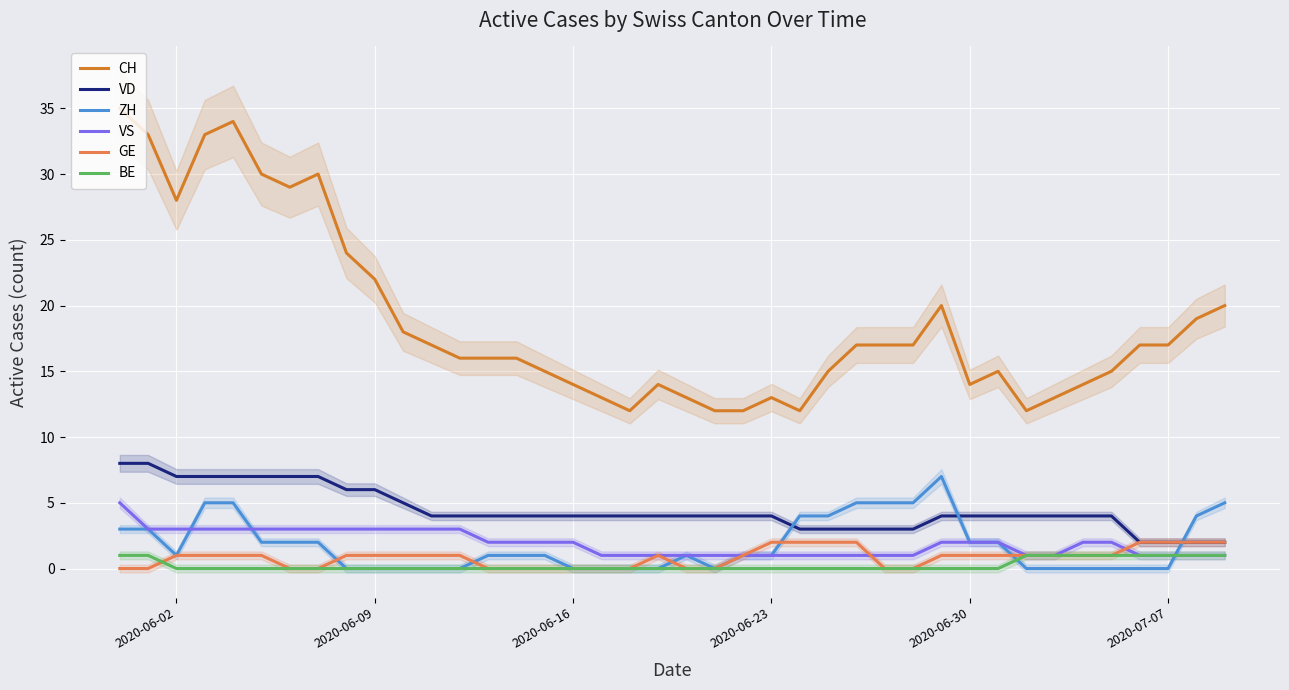

What is the highest value of the VS series?

5